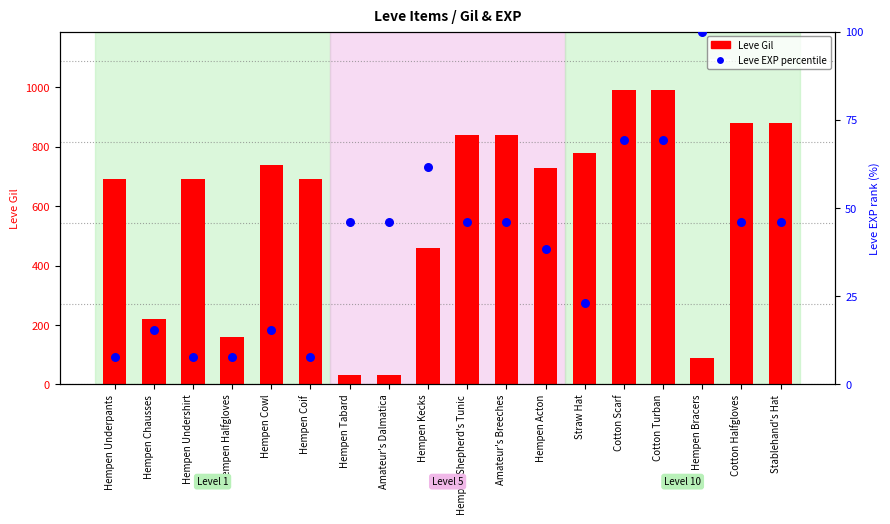

Is the value of Leve EXP (percentile) at Stablehand's Hat greater than the value of Leve Gil at Cotton Halfgloves?

No